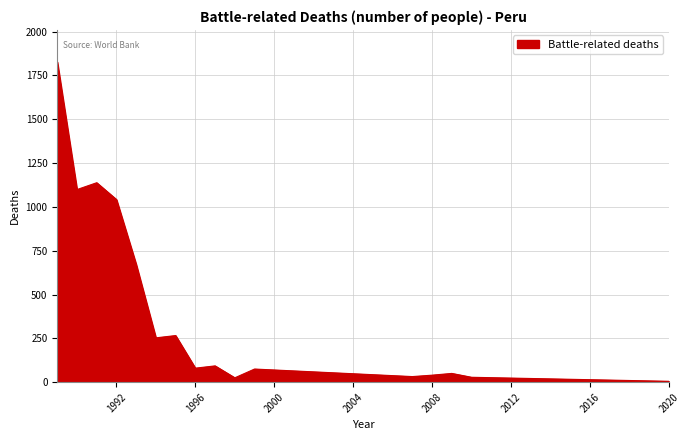

How many lines are shown in the chart?

1